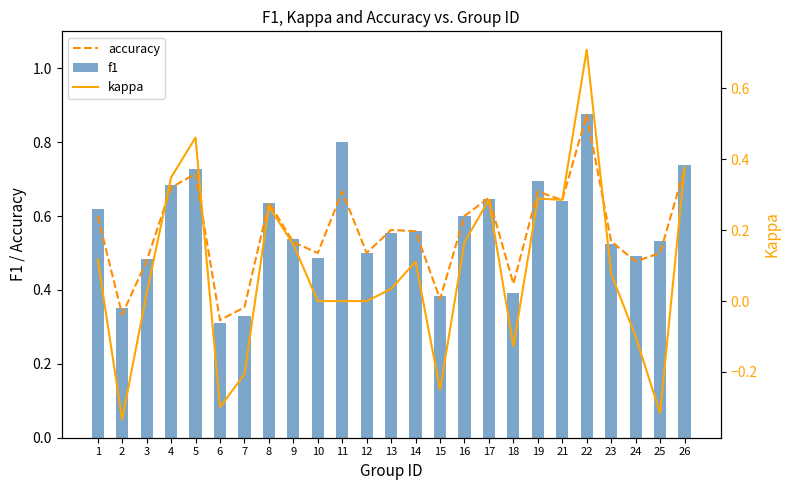

Rank the series at 21 from lowest to highest value.

kappa, f1, accuracy